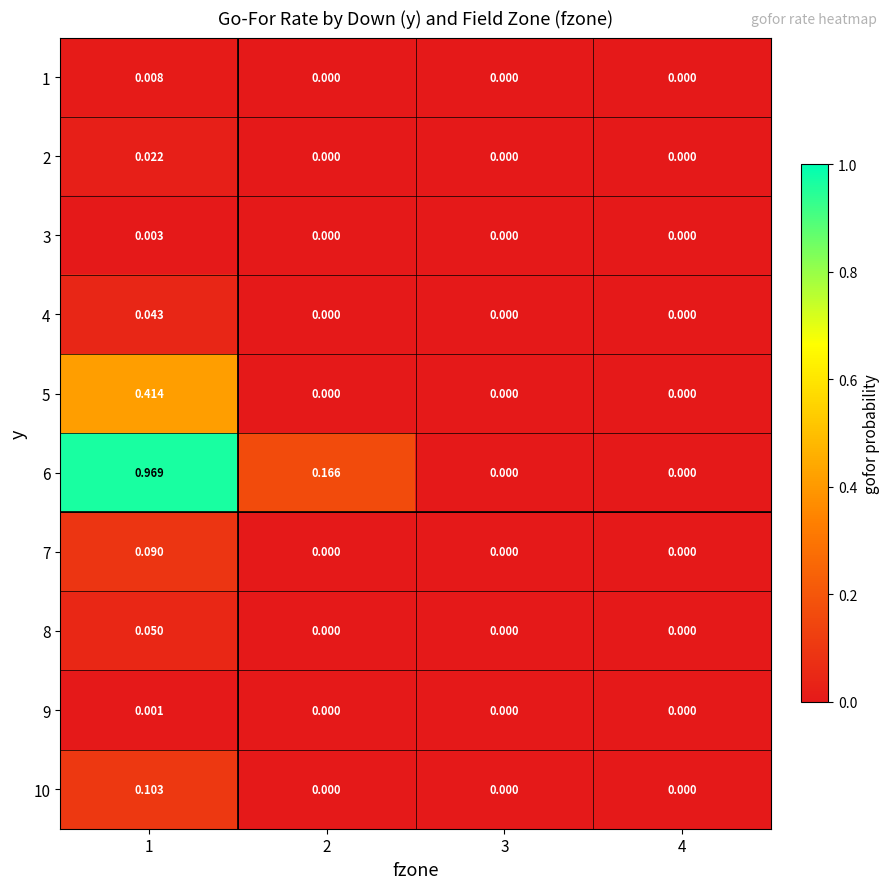

Reading left to right, what are all the values shown in this chart?

1: 1=0.0	2=0.0	3=0.0	4=0.0
2: 1=0.0	2=0.0	3=0.0	4=0.0
3: 1=0.0	2=0.0	3=0.0	4=0.0
4: 1=0.0	2=0.0	3=0.0	4=0.0
5: 1=0.4	2=0.0	3=0.0	4=0.0
6: 1=1.0	2=0.2	3=0.0	4=0.0
7: 1=0.1	2=0.0	3=0.0	4=0.0
8: 1=0.1	2=0.0	3=0.0	4=0.0
9: 1=0.0	2=0.0	3=0.0	4=0.0
10: 1=0.1	2=0.0	3=0.0	4=0.0